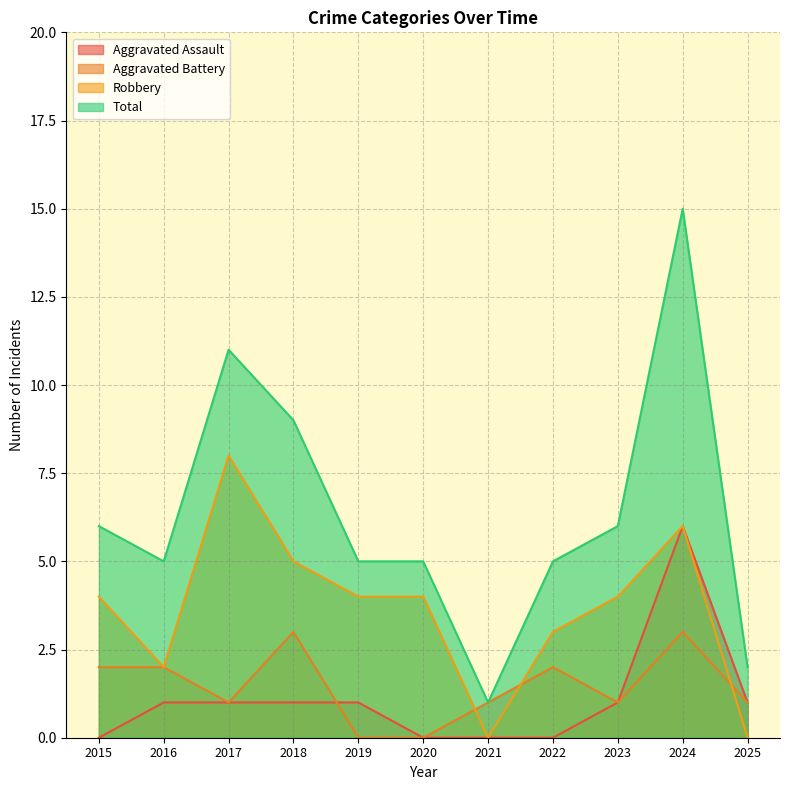

Which category has the lowest value in the Aggravated Assault series?

2015